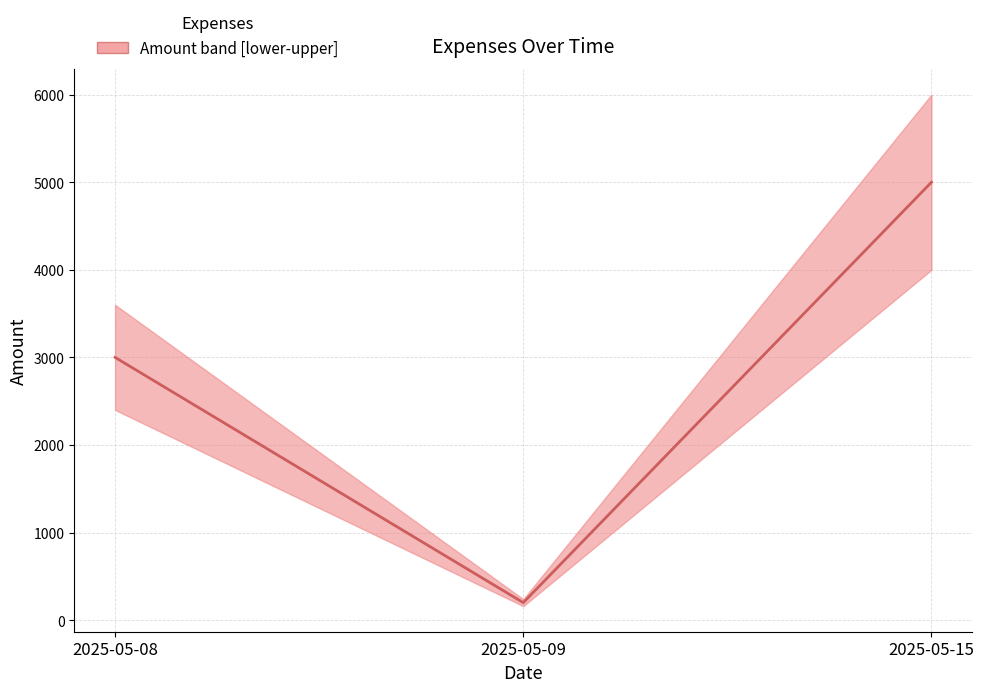

True or false: the data shows 8047 at 2025-05-15.

False